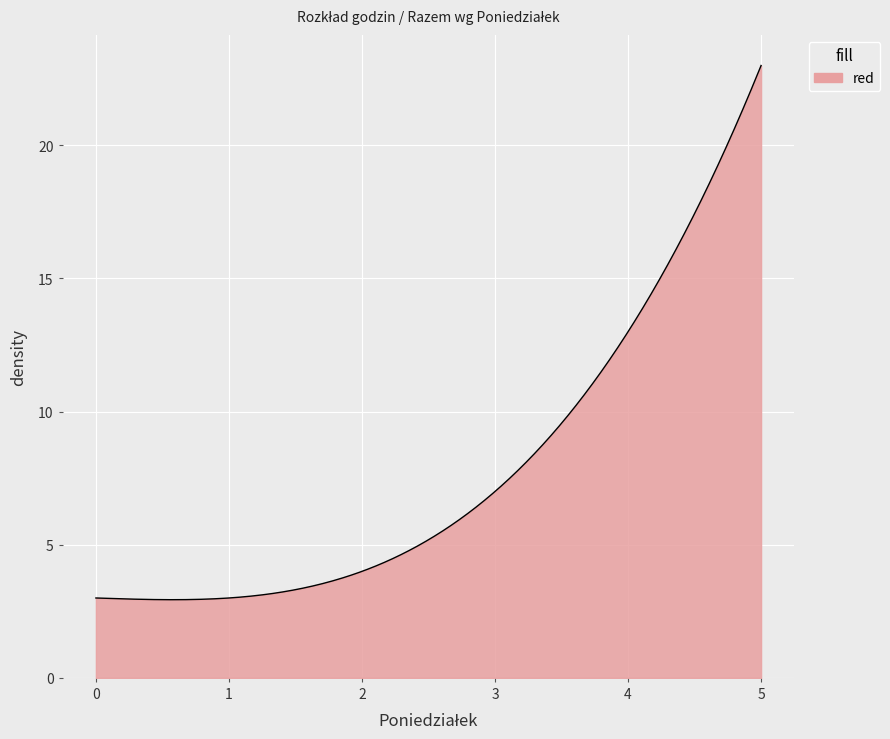

What is the difference between the maximum and minimum values?

20.1